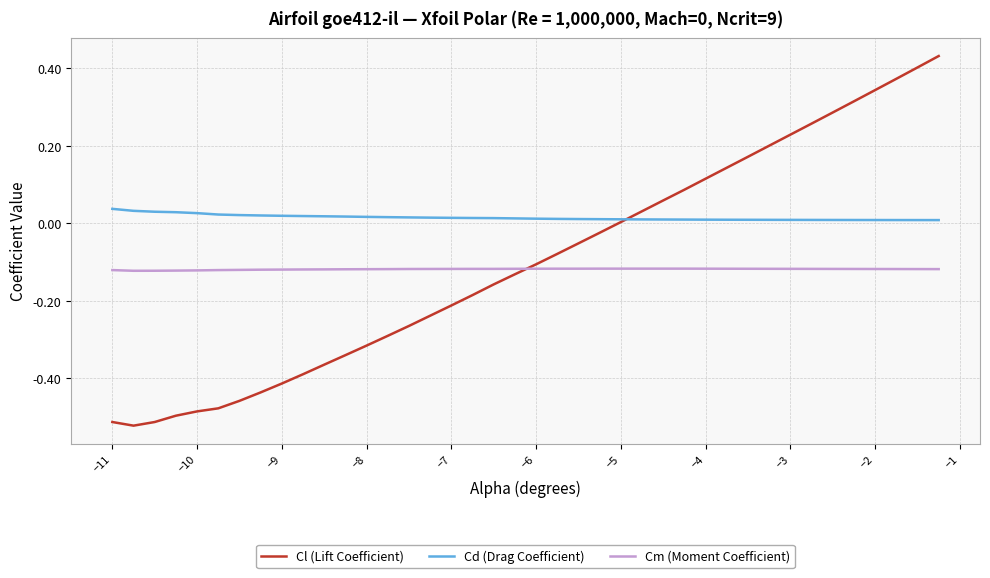

Which series has the largest total across all categories?

Cd (Drag Coefficient)